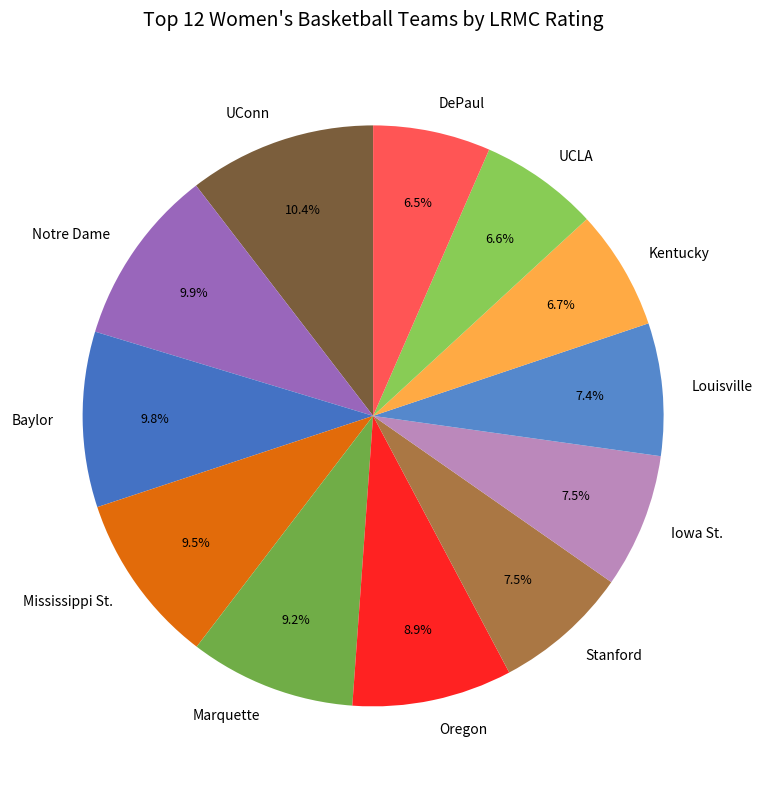

Between Kentucky and Oregon, which is larger?

Oregon